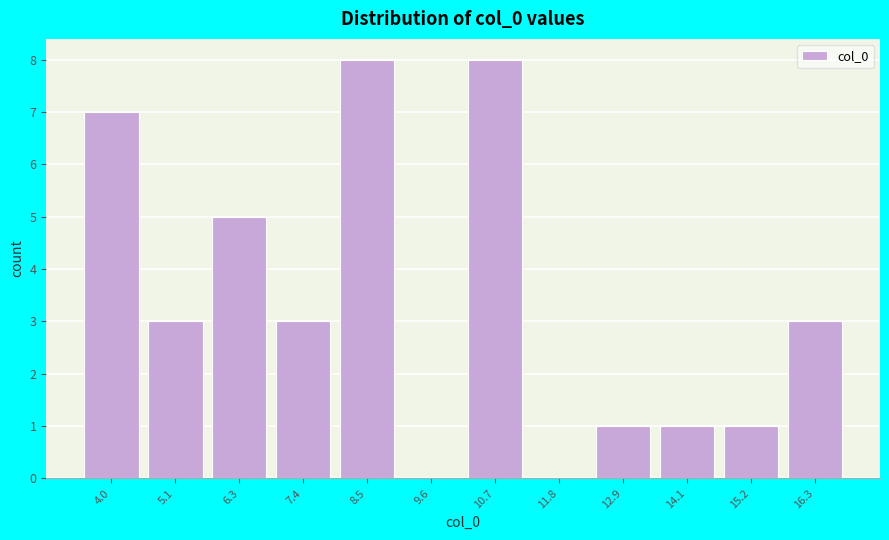

Reading left to right, transcribe all the data shown in this chart.

4.0=7	5.1=3	6.3=5	7.4=3	8.5=8	9.6=0	10.7=8	11.8=0	12.9=1	14.1=1	15.2=1	16.3=3